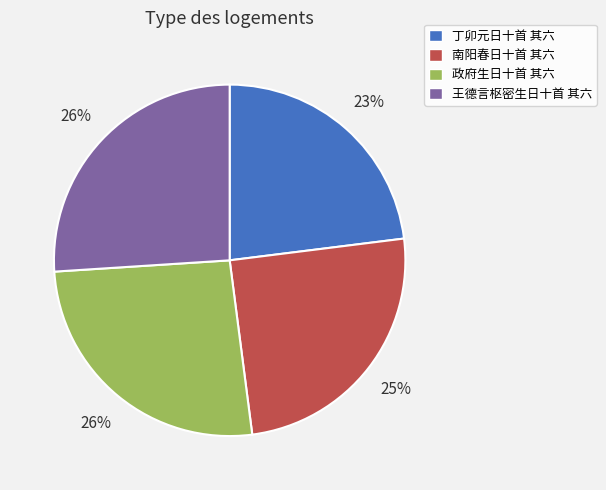

Between 政府生日十首 其六 and 丁卯元日十首 其六, which is larger?

政府生日十首 其六